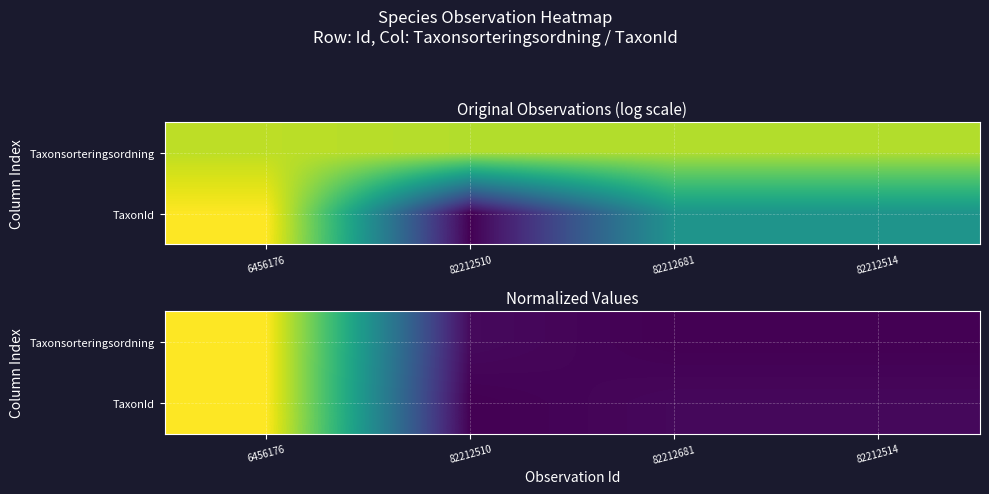

Which has a higher value, 6456176 or 82212510?

6456176